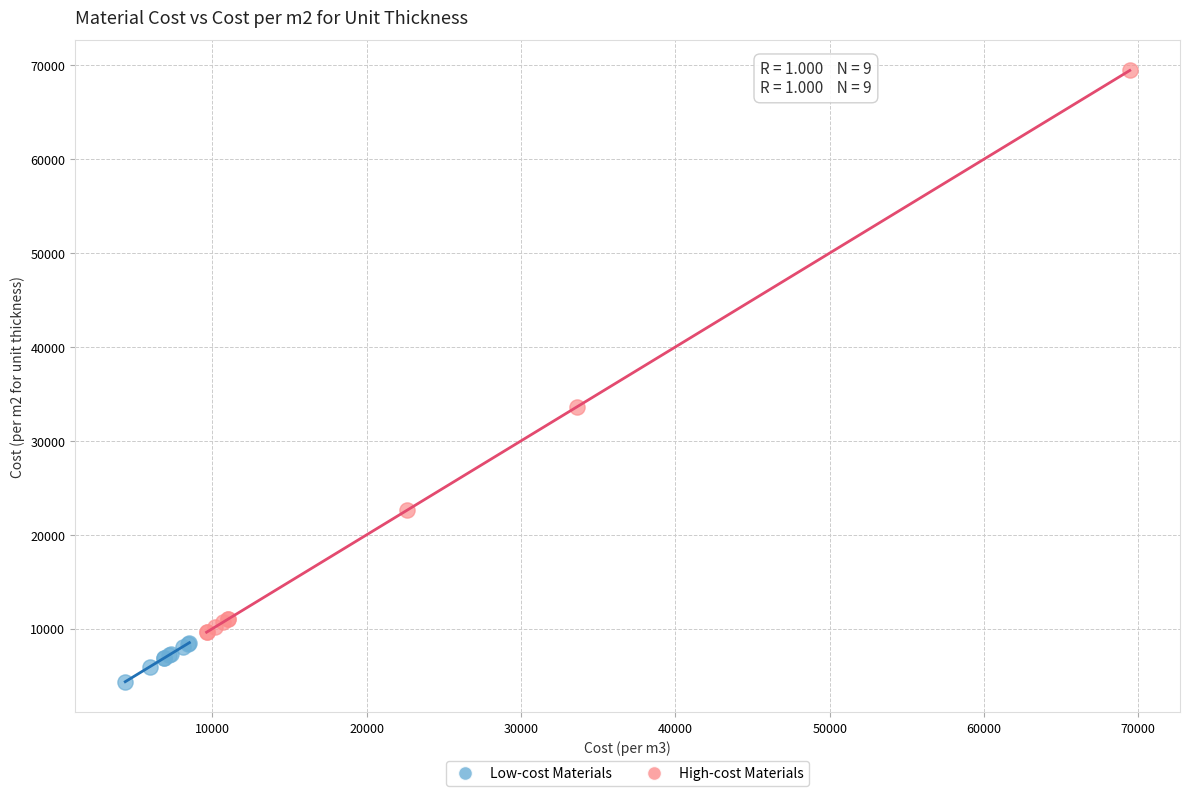

Which series contains the highest Y value?

High-cost Materials